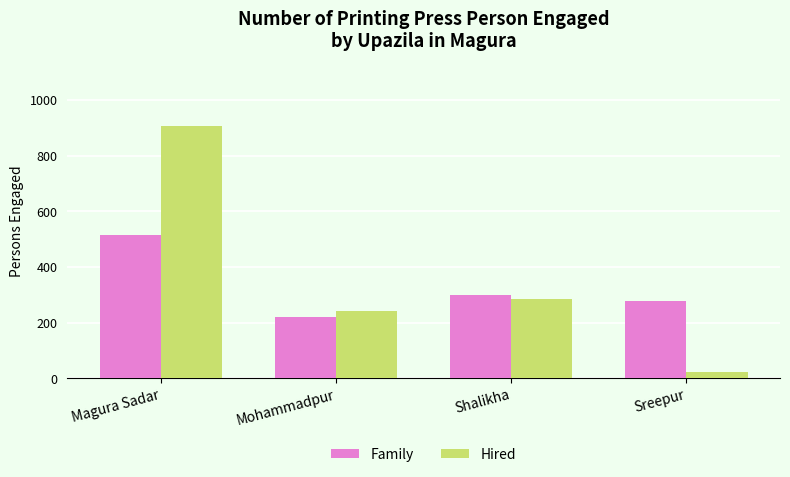

At which category is the sum across all series the highest?

Magura Sadar